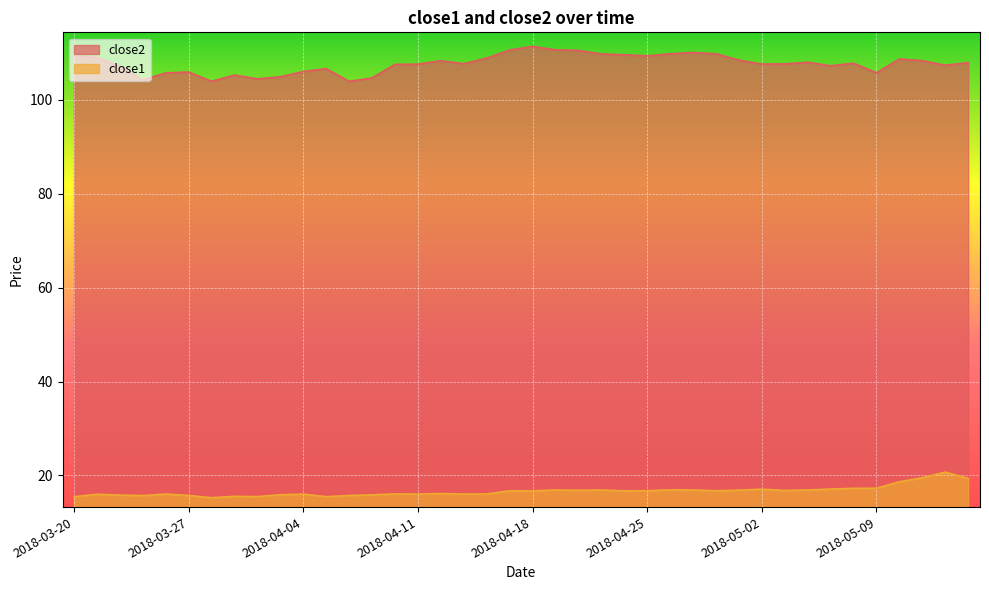

List the series in order of their peak value, lowest first.

close1, close2